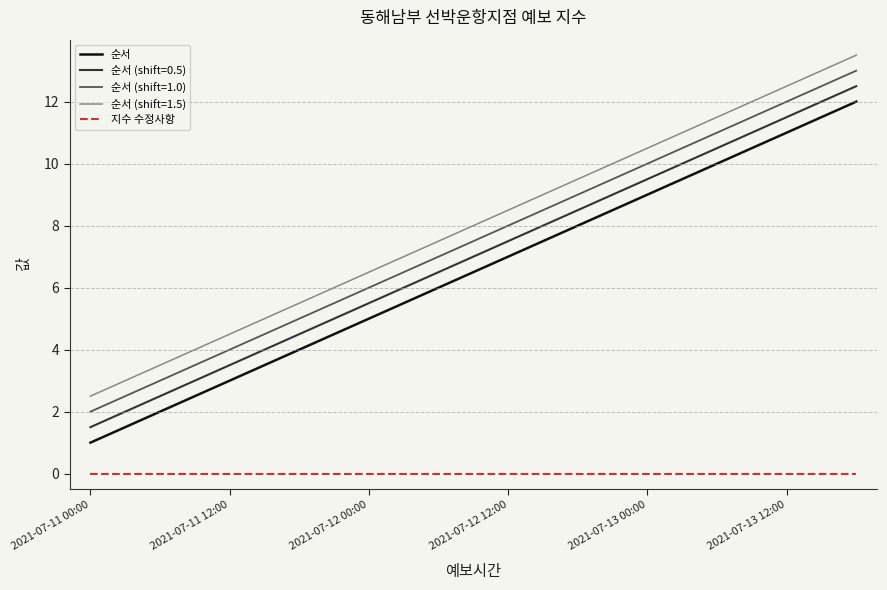

True or false: 지수 수정사항 and 순서 intersect in this chart.

False